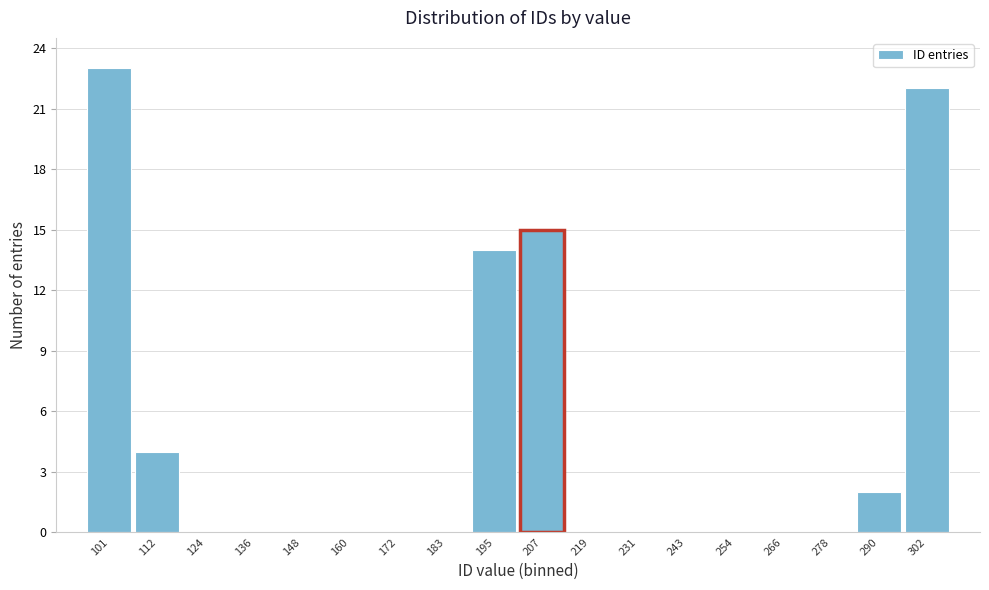

Reading left to right, transcribe all the data shown in this chart.

101=23	112=4	124=0	136=0	148=0	160=0	172=0	183=0	195=14	207=15	219=0	231=0	243=0	254=0	266=0	278=0	290=2	302=22